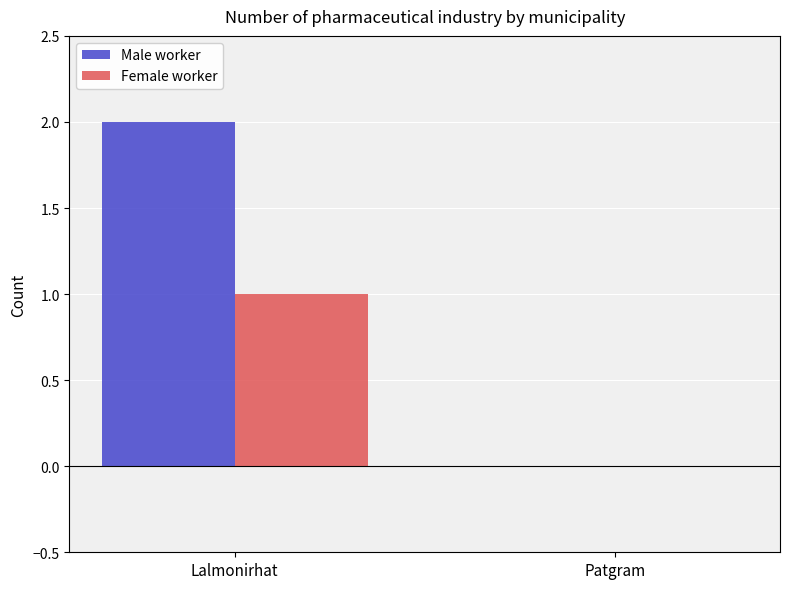

Reading left to right, list all the values displayed in this chart.

Male worker: Lalmonirhat=2	Patgram=0
Female worker: Lalmonirhat=1	Patgram=0